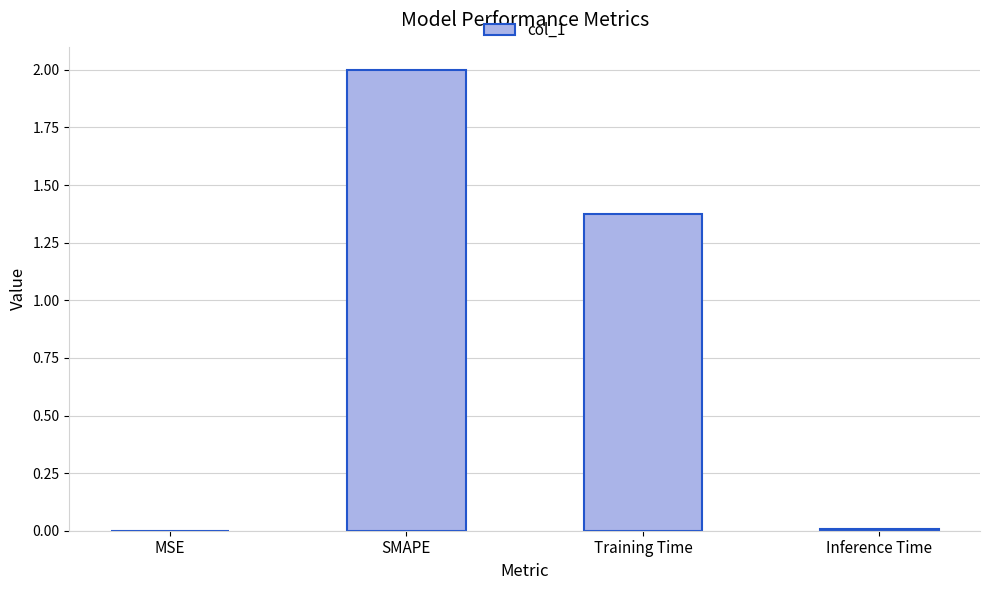

Which category has the highest value across all series?

SMAPE